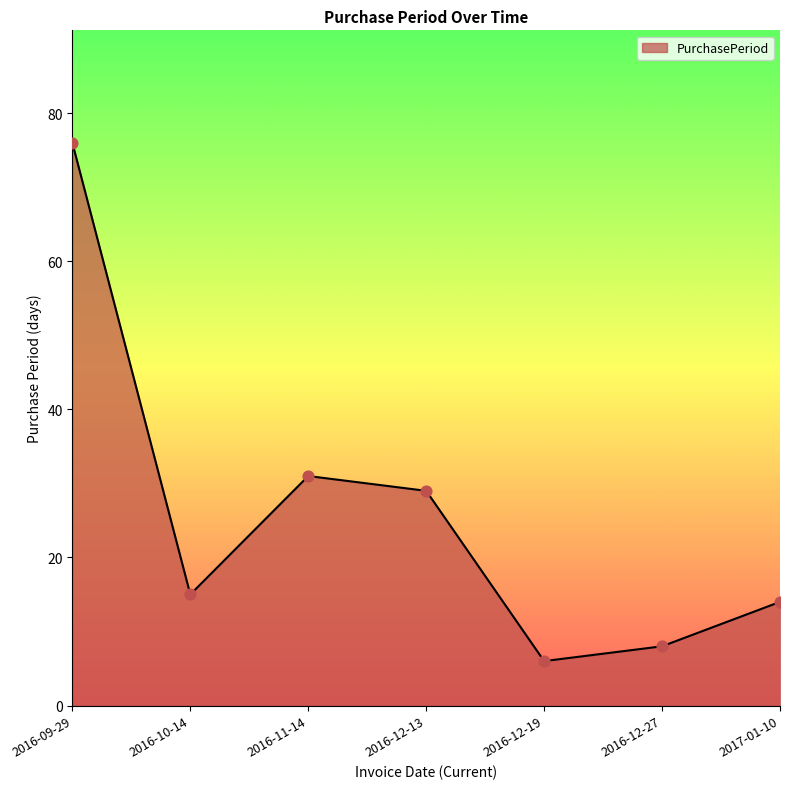

Between 2016-11-14 and 2016-12-19, which is larger?

2016-11-14